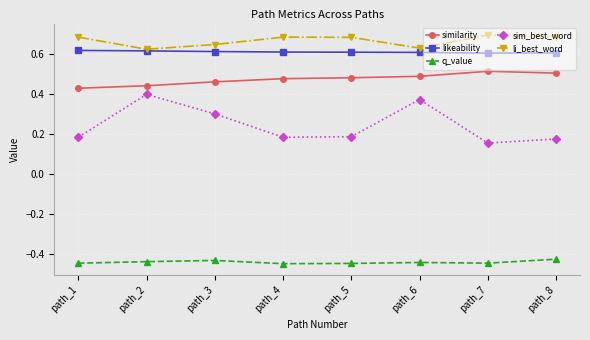

True or false: similarity has a value of 0.3 at path_5.

False